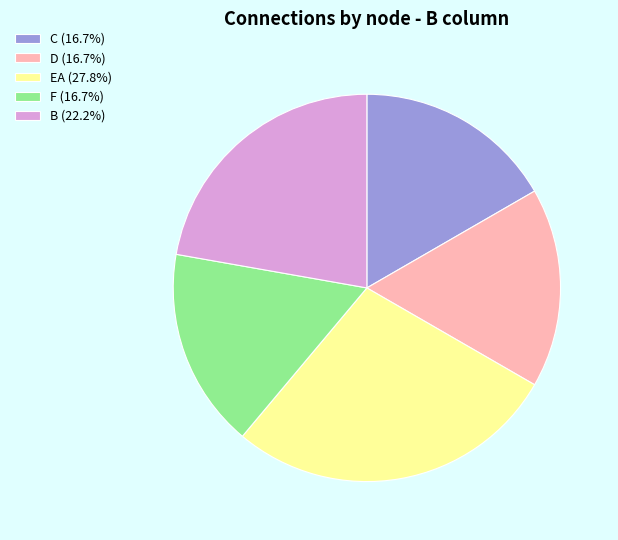

Do C (16.7%) and D (16.7%) together represent more than half of the pie?

No